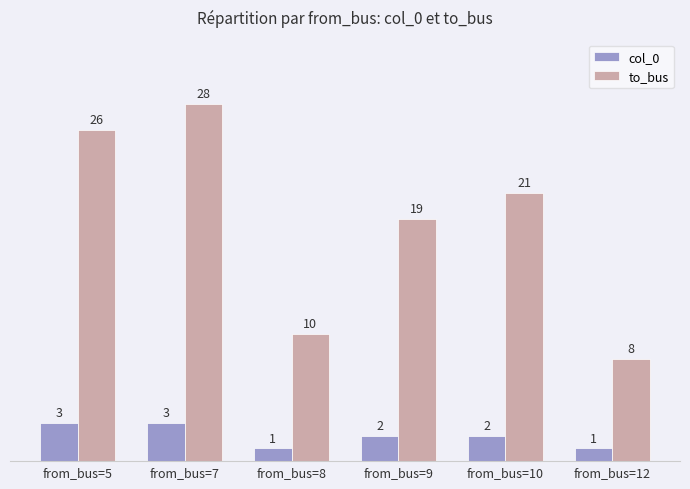

How many to_bus values are between 10 and 26?

4